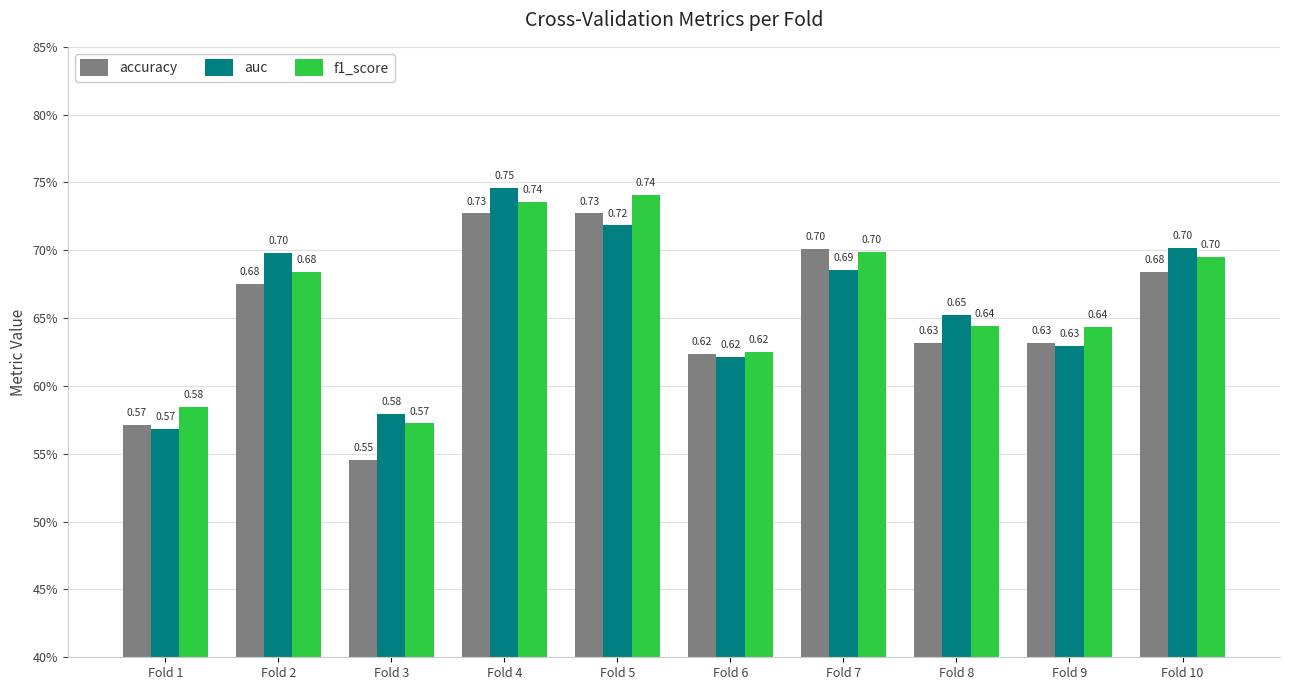

Read the f1_score value at Fold 7.

0.7